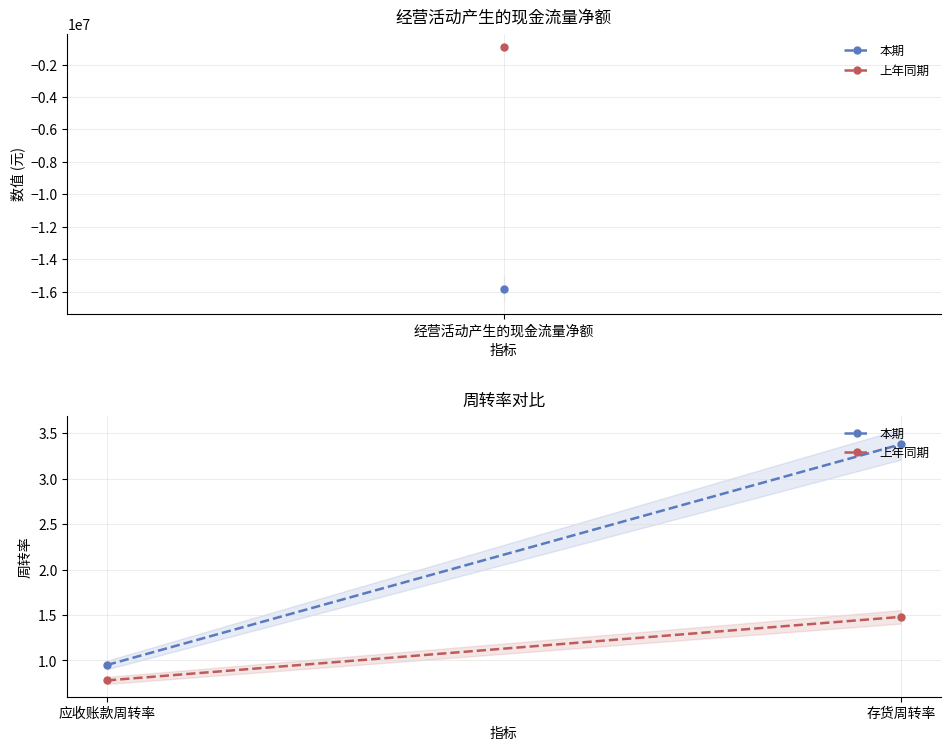

Rank the categories by 上年同期 value from highest to lowest.

存货周转率, 应收账款周转率